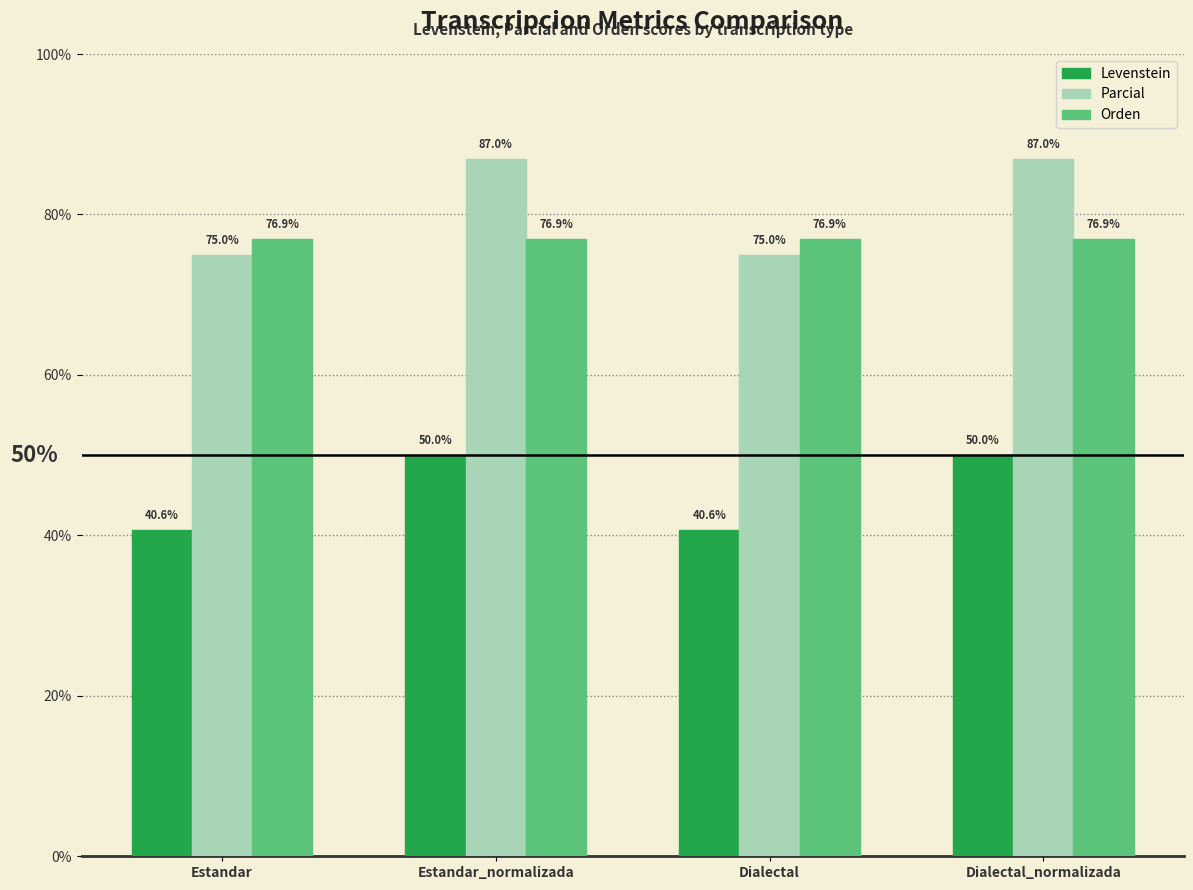

What is the sum of the Levenstein values at Estandar and Estandar_normalizada?

90.6